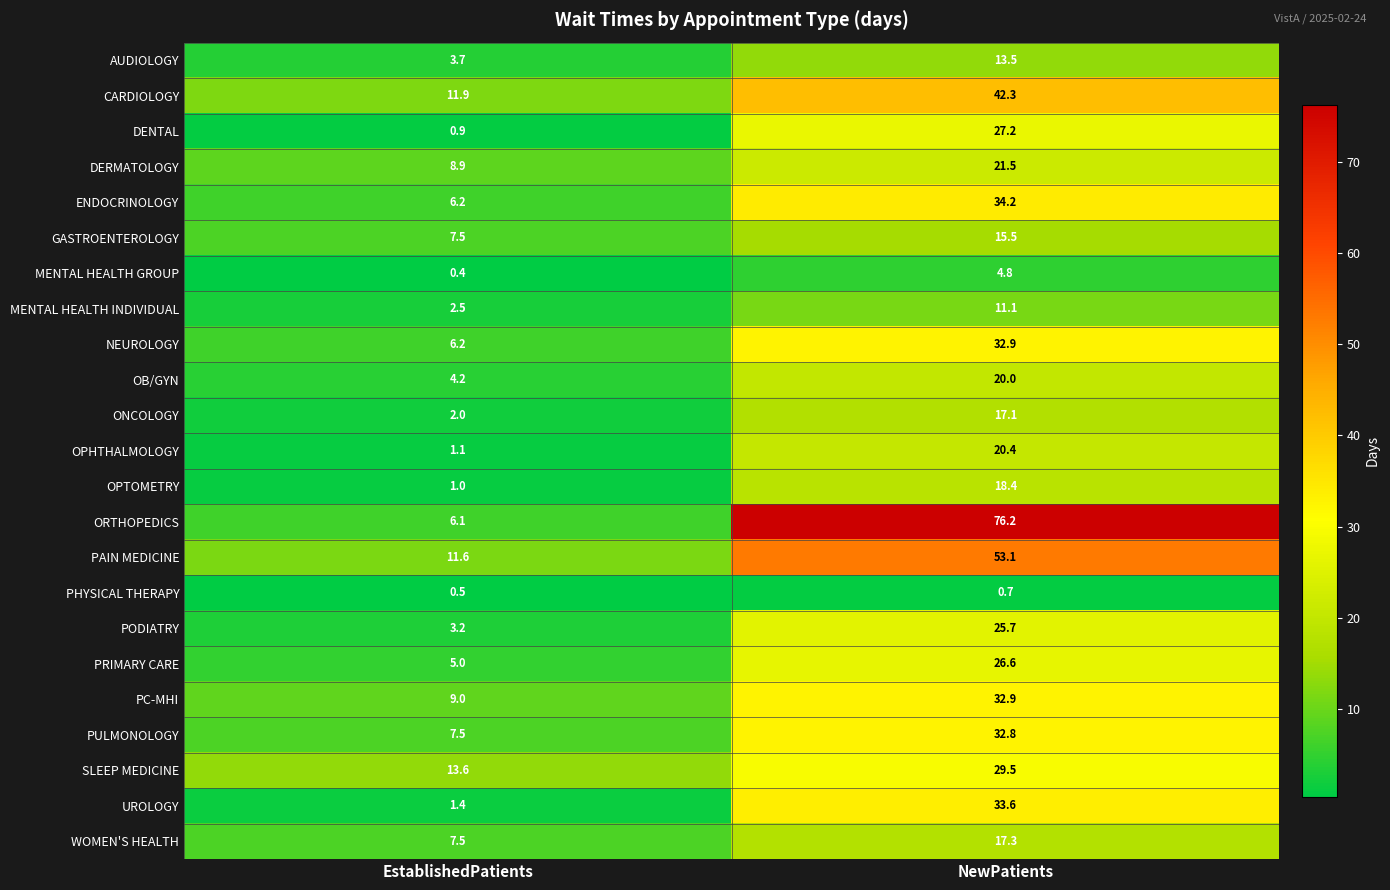

The PAIN MEDICINE series shows 7.8 at EstablishedPatients. True or false?

False